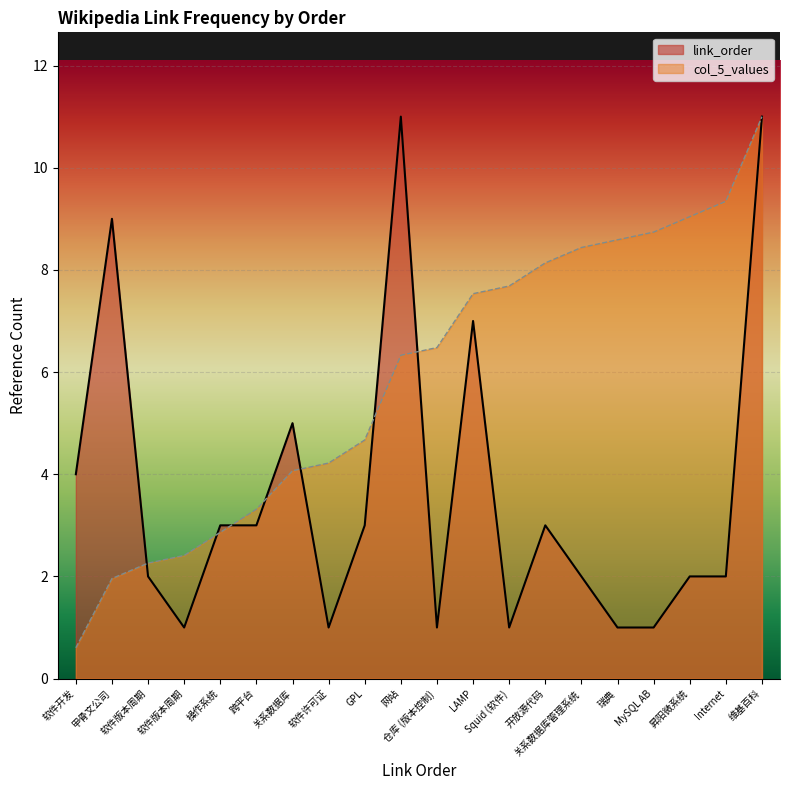

Where do col_5_values and link_order first cross each other?

甲骨文公司 and 软件版本周期